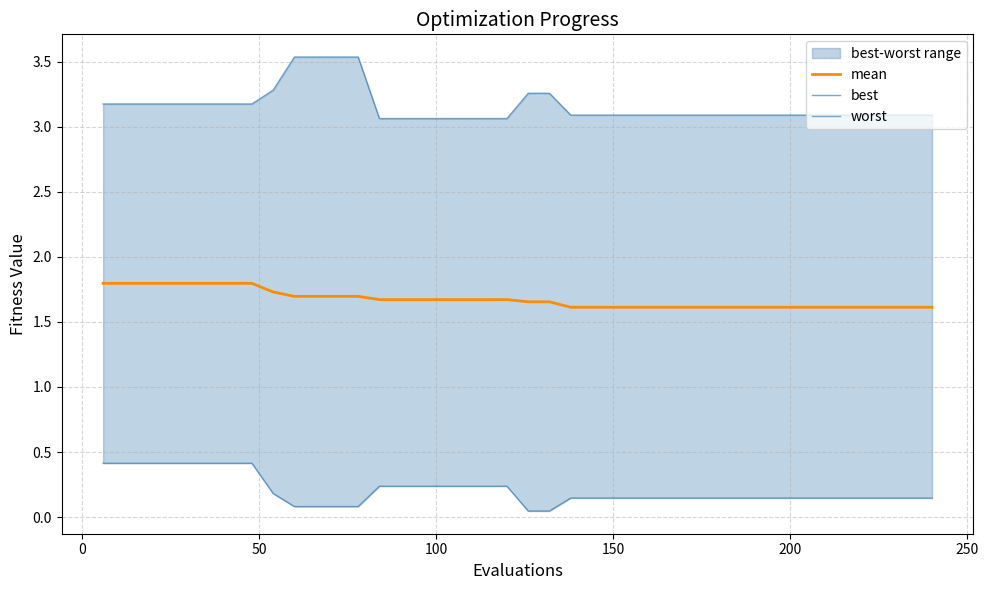

What is the difference between the second highest and second lowest values in the worst series?

0.5